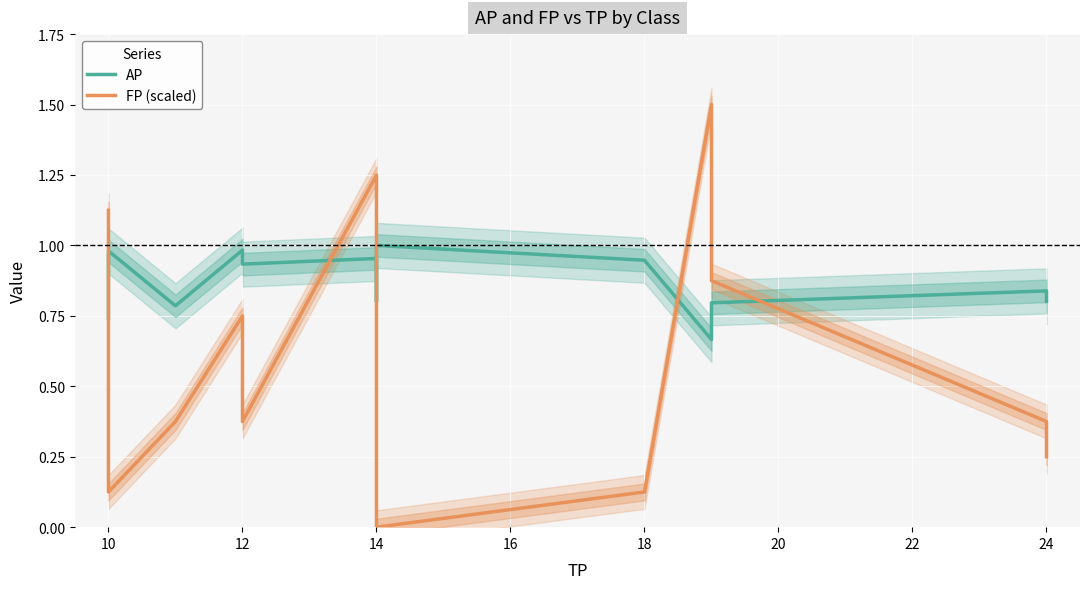

True or false: AP has a value of 1.0 at 12.

True